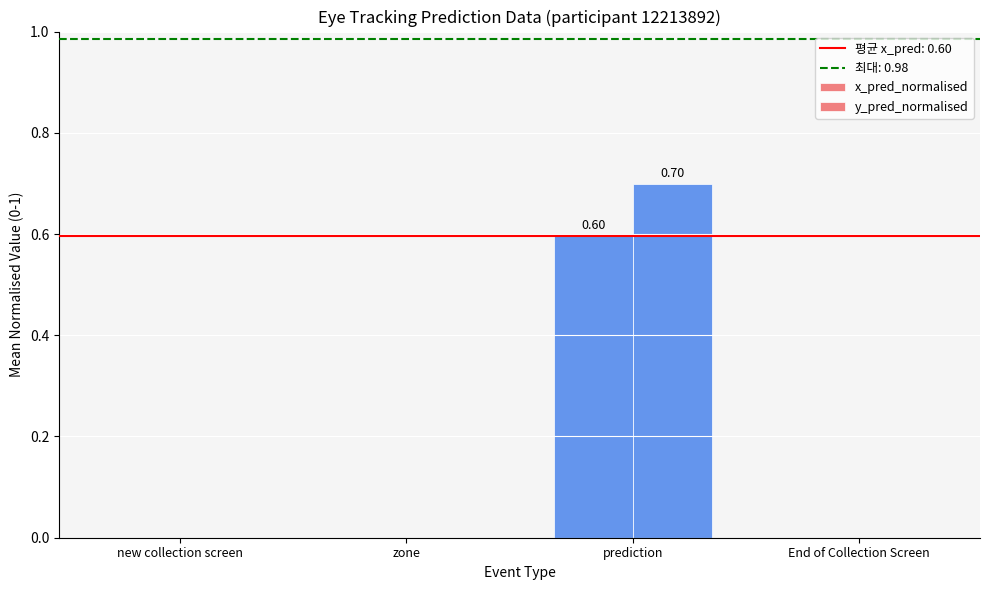

Are the bars horizontal?

No